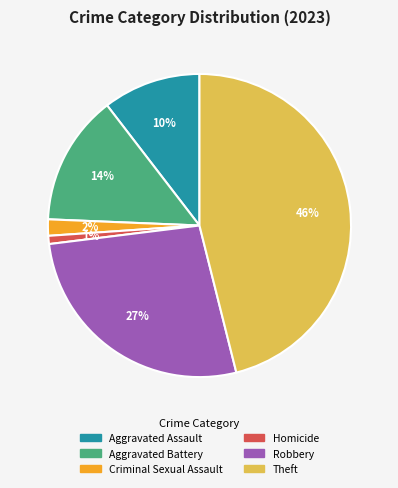

To the nearest percent, what is the combined percentage of Aggravated Battery and Homicide?

15%